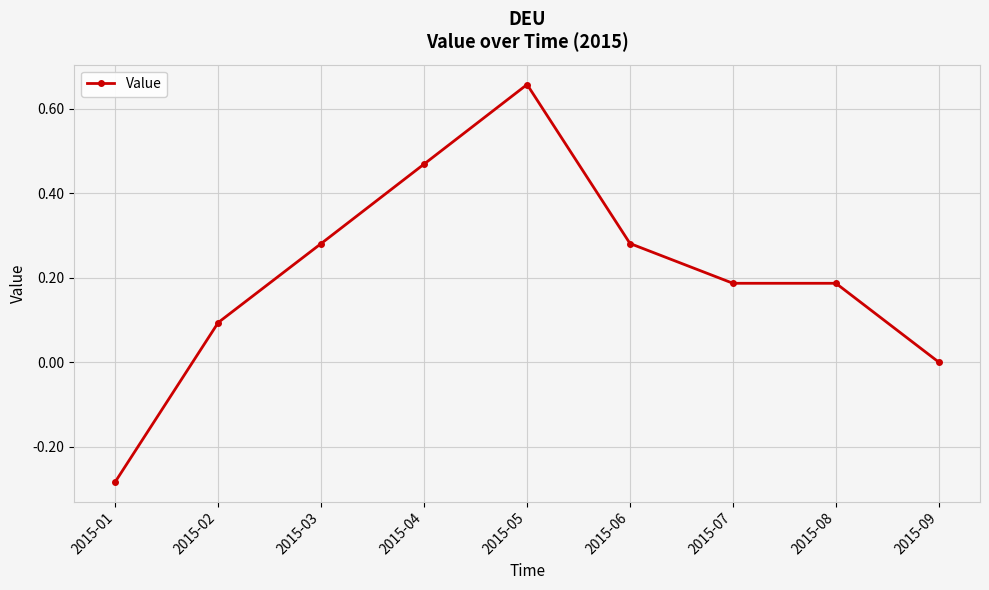

At which category does the chart reach its minimum across all series?

2015-01